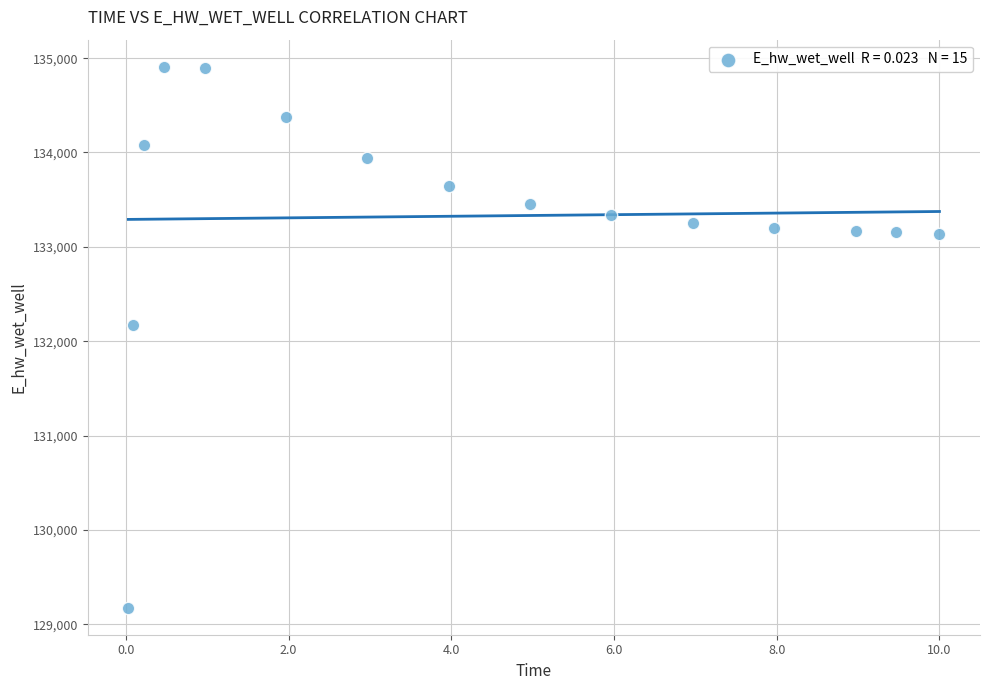

What is the range of X values (max minus min)?

10.0